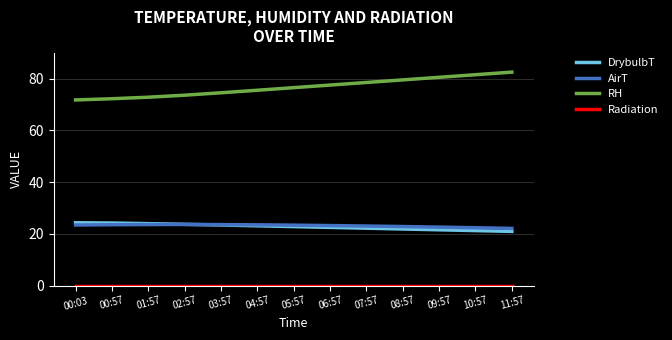

True or false: AirT and RH intersect in this chart.

False